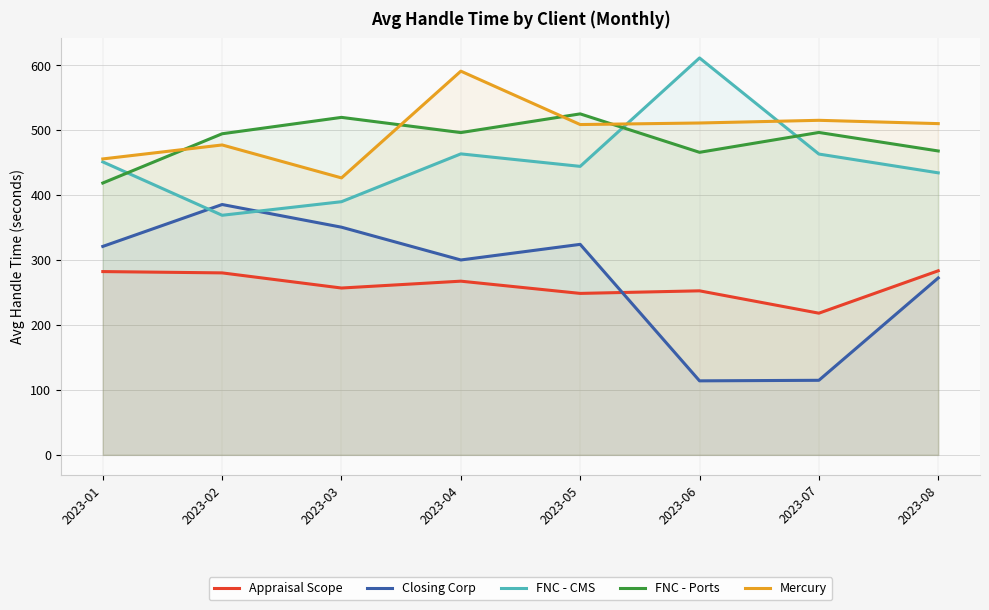

Reading left to right, extract all data points from this chart.

Appraisal Scope: 2023-01=282.2	2023-02=280.2	2023-03=256.9	2023-04=267.5	2023-05=248.6	2023-06=252.6	2023-07=218.2	2023-08=283.5
Closing Corp: 2023-01=321.0	2023-02=385.5	2023-03=350.6	2023-04=300.1	2023-05=324.2	2023-06=114.0	2023-07=114.8	2023-08=272.4
FNC - CMS: 2023-01=451.2	2023-02=369.0	2023-03=389.9	2023-04=463.5	2023-05=444.3	2023-06=611.2	2023-07=463.2	2023-08=434.3
FNC - Ports: 2023-01=418.6	2023-02=494.5	2023-03=519.7	2023-04=496.3	2023-05=525.1	2023-06=465.9	2023-07=496.5	2023-08=468.0
Mercury: 2023-01=455.7	2023-02=477.2	2023-03=426.5	2023-04=590.9	2023-05=508.7	2023-06=511.1	2023-07=515.2	2023-08=510.1